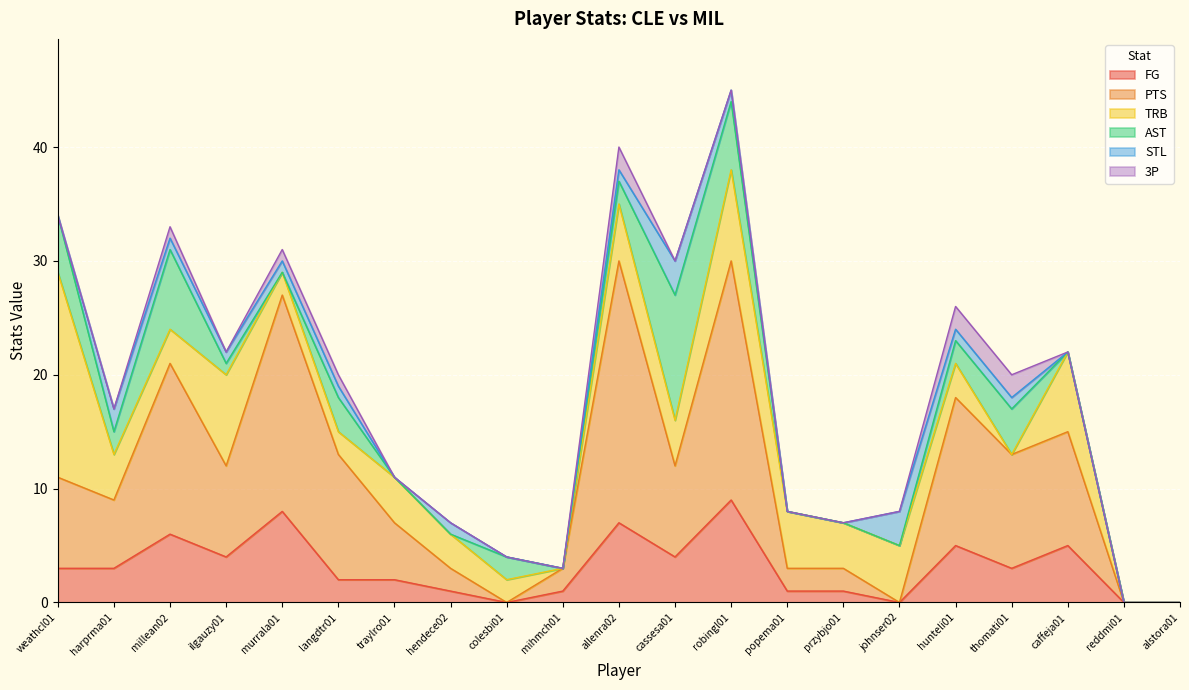

Reading right to left, list all the values displayed in this chart.

FG: alstora01=0	reddmi01=0	caffeja01=5	thomati01=3	hunteli01=5	johnser02=0	przybjo01=1	popema01=1	robingl01=9	cassesa01=4	allenra02=7	mihmch01=1	colesbi01=0	hendece02=1	traylro01=2	langdtr01=2	murrala01=8	ilgauzy01=4	millean02=6	harprma01=3	weathcl01=3
PTS: alstora01=0	reddmi01=0	caffeja01=10	thomati01=10	hunteli01=13	johnser02=0	przybjo01=2	popema01=2	robingl01=21	cassesa01=8	allenra02=23	mihmch01=2	colesbi01=0	hendece02=2	traylro01=5	langdtr01=11	murrala01=19	ilgauzy01=8	millean02=15	harprma01=6	weathcl01=8
TRB: alstora01=0	reddmi01=0	caffeja01=7	thomati01=0	hunteli01=3	johnser02=5	przybjo01=4	popema01=5	robingl01=8	cassesa01=4	allenra02=5	mihmch01=0	colesbi01=2	hendece02=3	traylro01=4	langdtr01=2	murrala01=2	ilgauzy01=8	millean02=3	harprma01=4	weathcl01=18
AST: alstora01=0	reddmi01=0	caffeja01=0	thomati01=4	hunteli01=2	johnser02=0	przybjo01=0	popema01=0	robingl01=6	cassesa01=11	allenra02=2	mihmch01=0	colesbi01=2	hendece02=0	traylro01=0	langdtr01=3	murrala01=0	ilgauzy01=1	millean02=7	harprma01=2	weathcl01=5
STL: alstora01=0	reddmi01=0	caffeja01=0	thomati01=1	hunteli01=1	johnser02=3	przybjo01=0	popema01=0	robingl01=1	cassesa01=3	allenra02=1	mihmch01=0	colesbi01=0	hendece02=1	traylro01=0	langdtr01=1	murrala01=1	ilgauzy01=1	millean02=1	harprma01=2	weathcl01=0
3P: alstora01=0	reddmi01=0	caffeja01=0	thomati01=2	hunteli01=2	johnser02=0	przybjo01=0	popema01=0	robingl01=0	cassesa01=0	allenra02=2	mihmch01=0	colesbi01=0	hendece02=0	traylro01=0	langdtr01=1	murrala01=1	ilgauzy01=0	millean02=1	harprma01=0	weathcl01=0